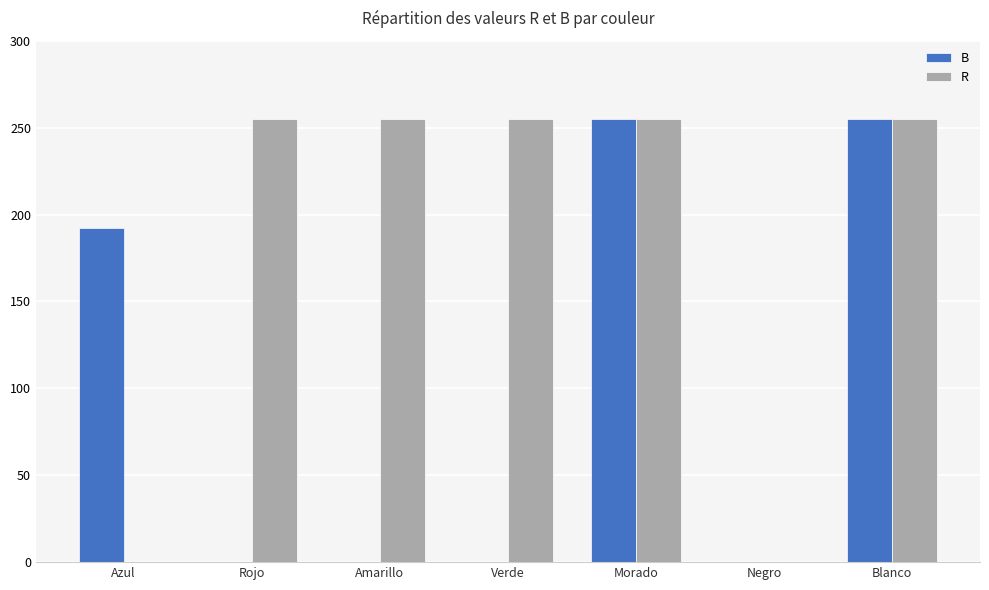

What is the total value across all series at Morado?

510